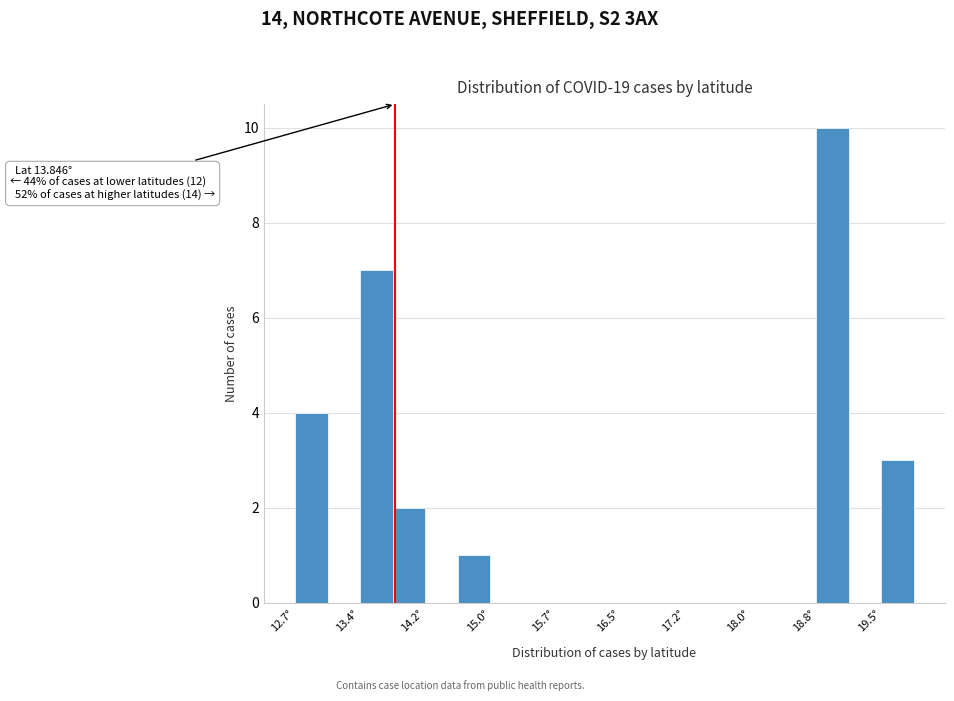

Around what value on the x-axis is the tallest bar? Give the approximate position of its centre, as read against the axis.

19.0